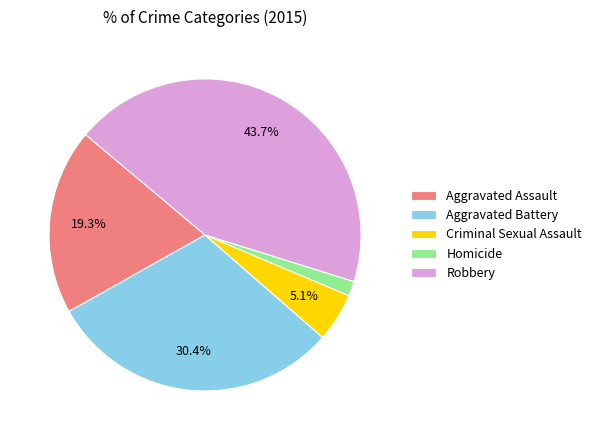

Do Homicide and Criminal Sexual Assault together represent more than half of the pie?

No